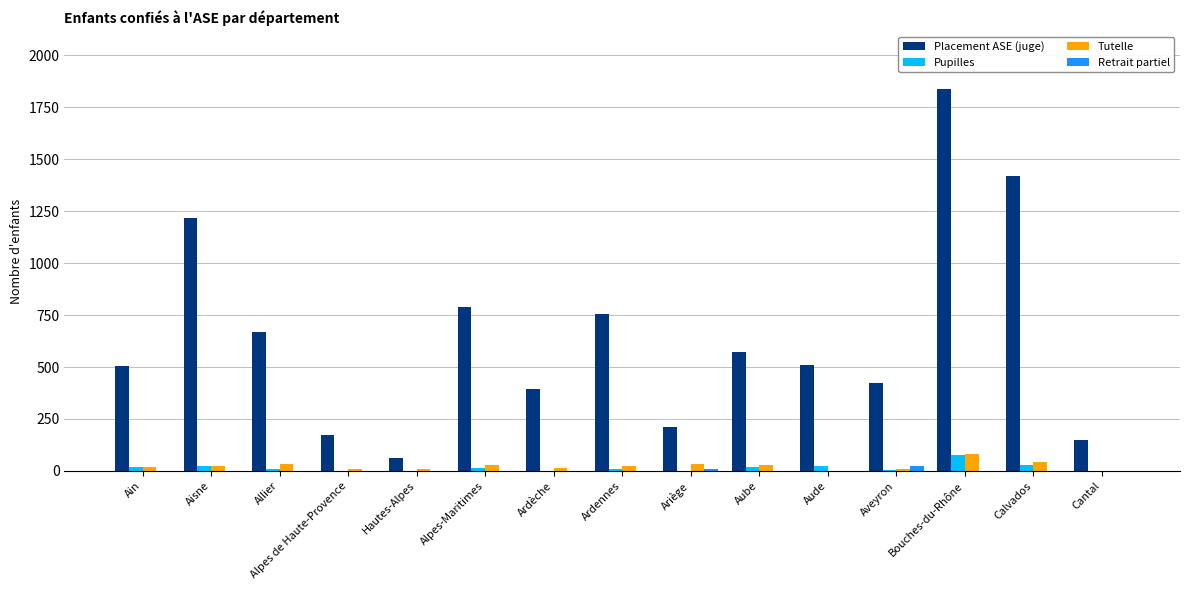

What is the sum of all Retrait partiel values?

35